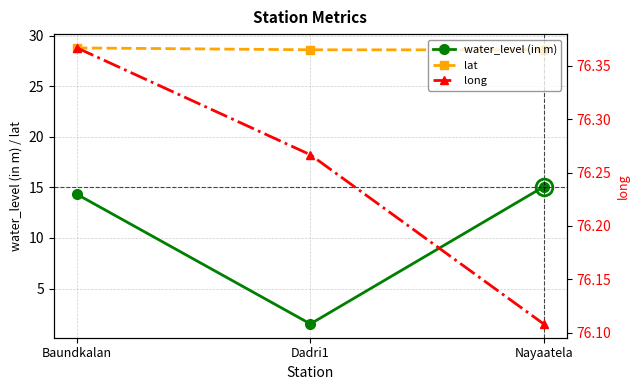

Is it true that long equals 106.8 at Dadri1?

False